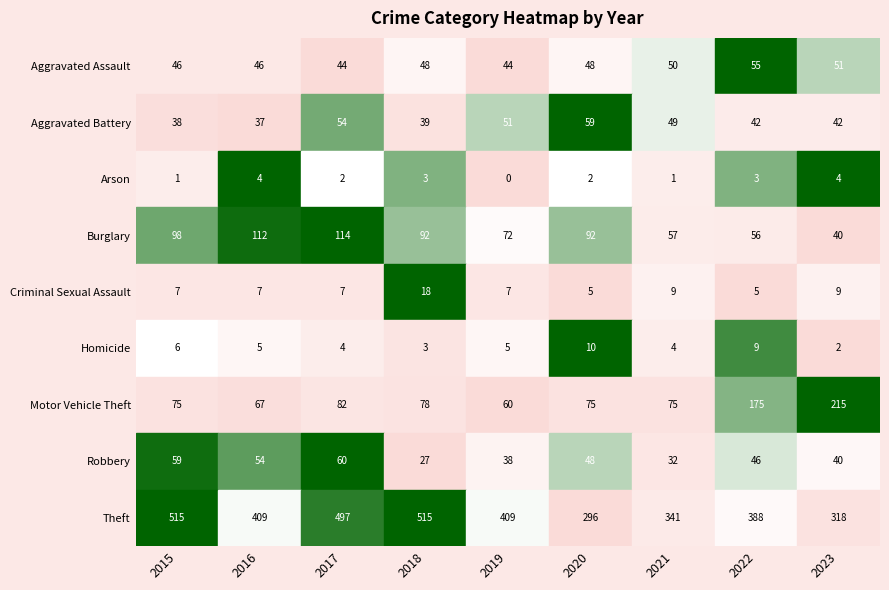

At which category is the sum across all series the highest?

2017